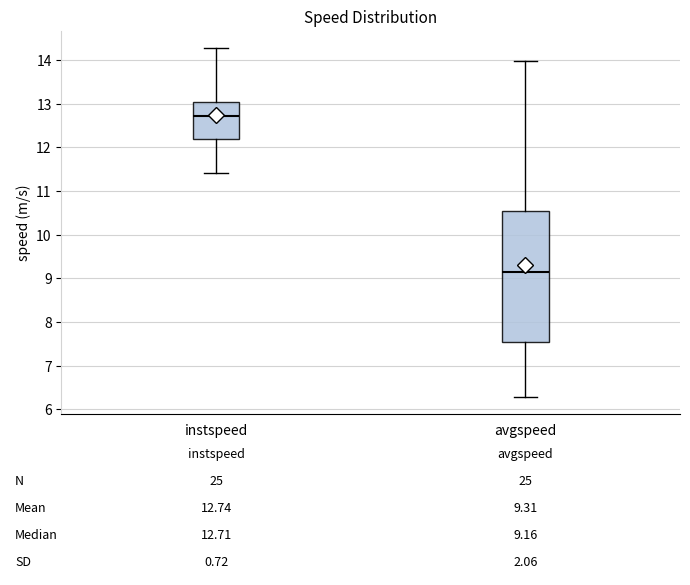

Which box's median line is the lowest?

avgspeed